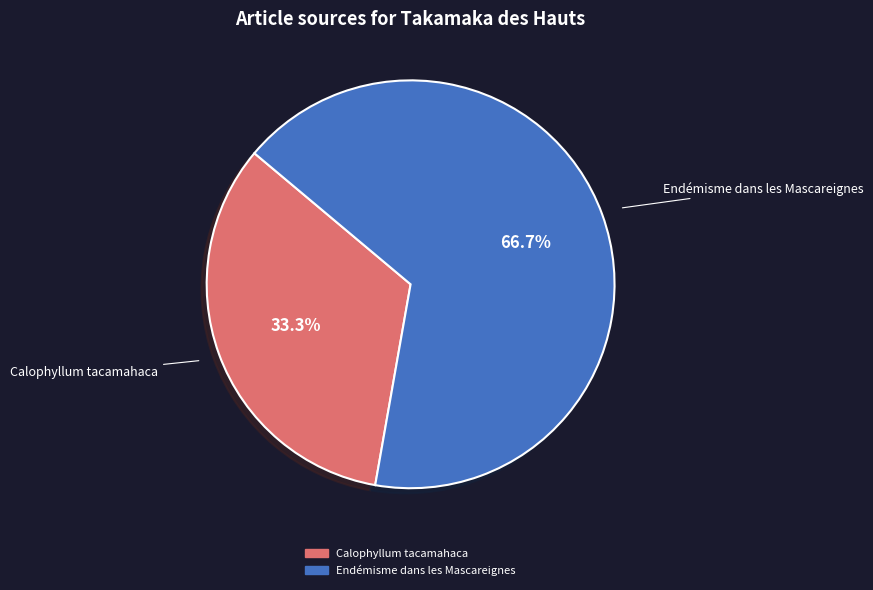

Does Endémisme dans les Mascareignes account for over 50% of the chart?

Yes